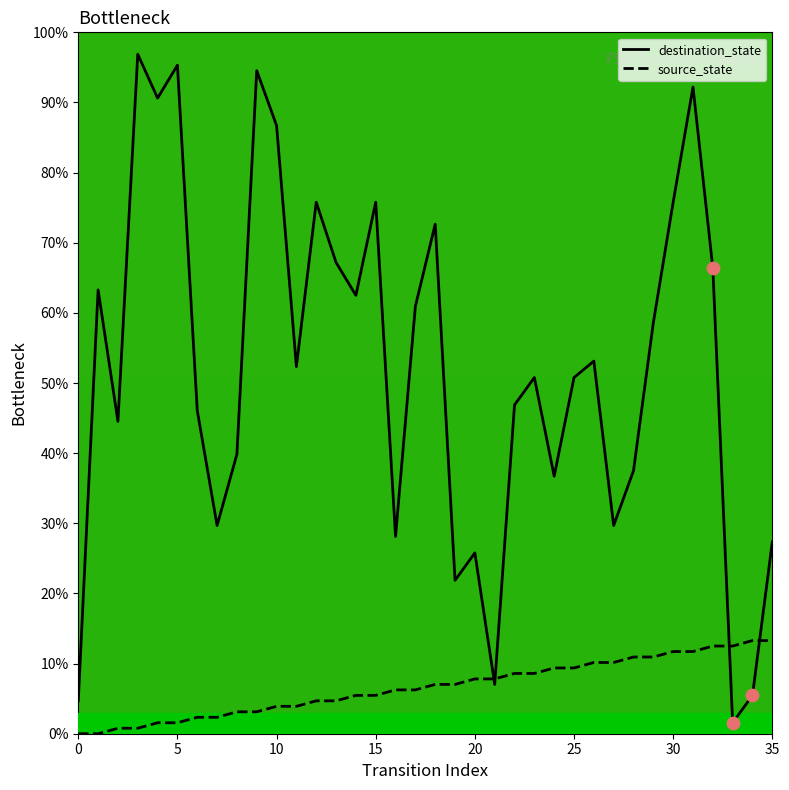

Which series has the largest total across all categories?

destination_state